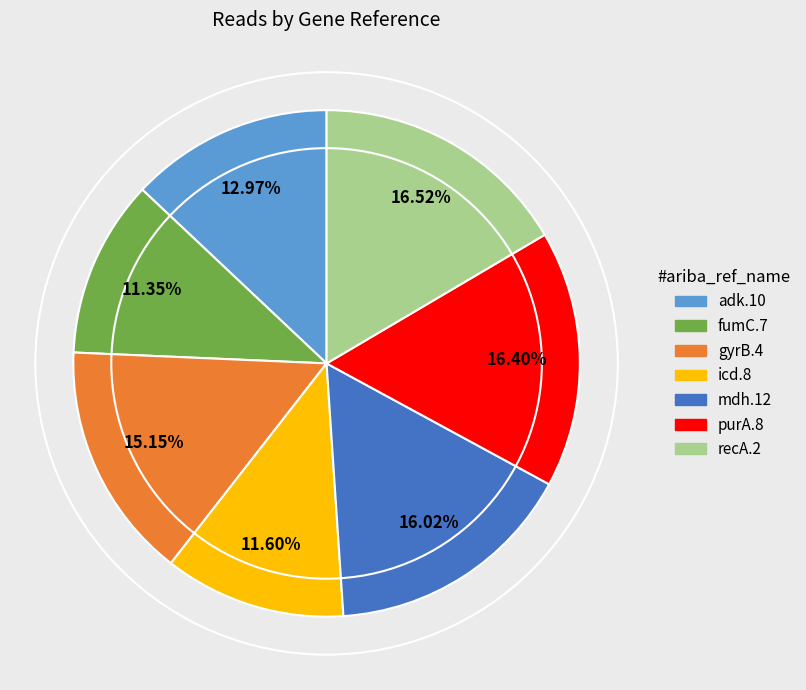

What percentage is NOT represented by fumC.7?

88.7%